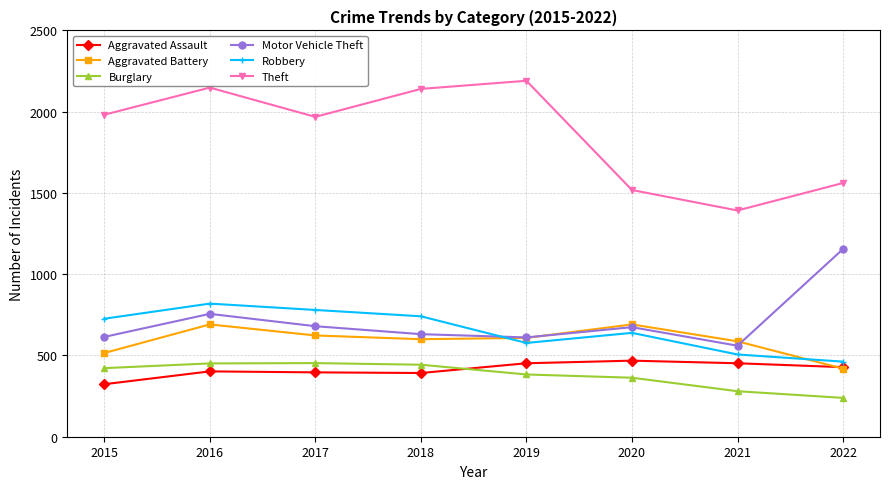

True or false: Robbery and Aggravated Assault intersect in this chart.

False